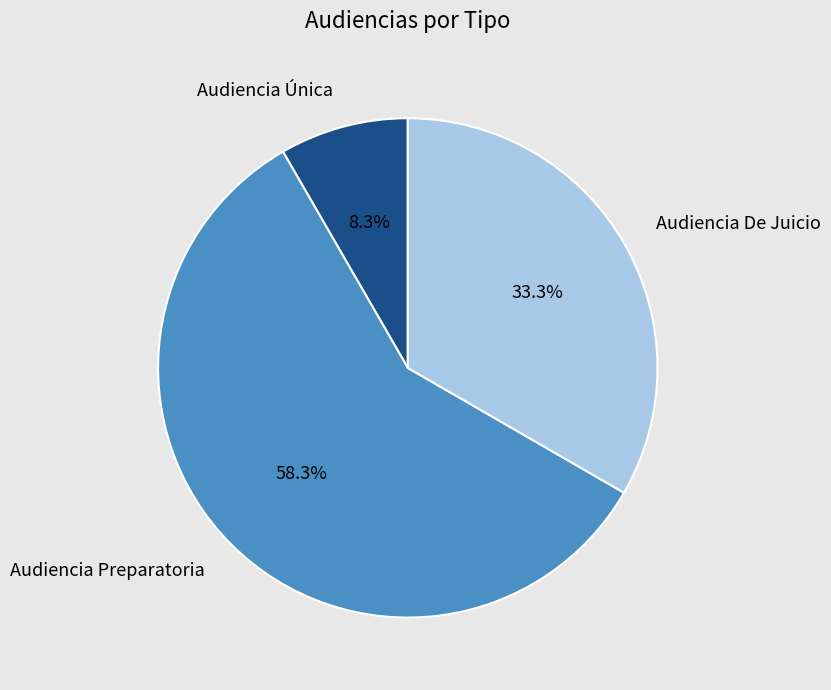

Is it true that Audiencia De Juicio is 20% of the pie?

False